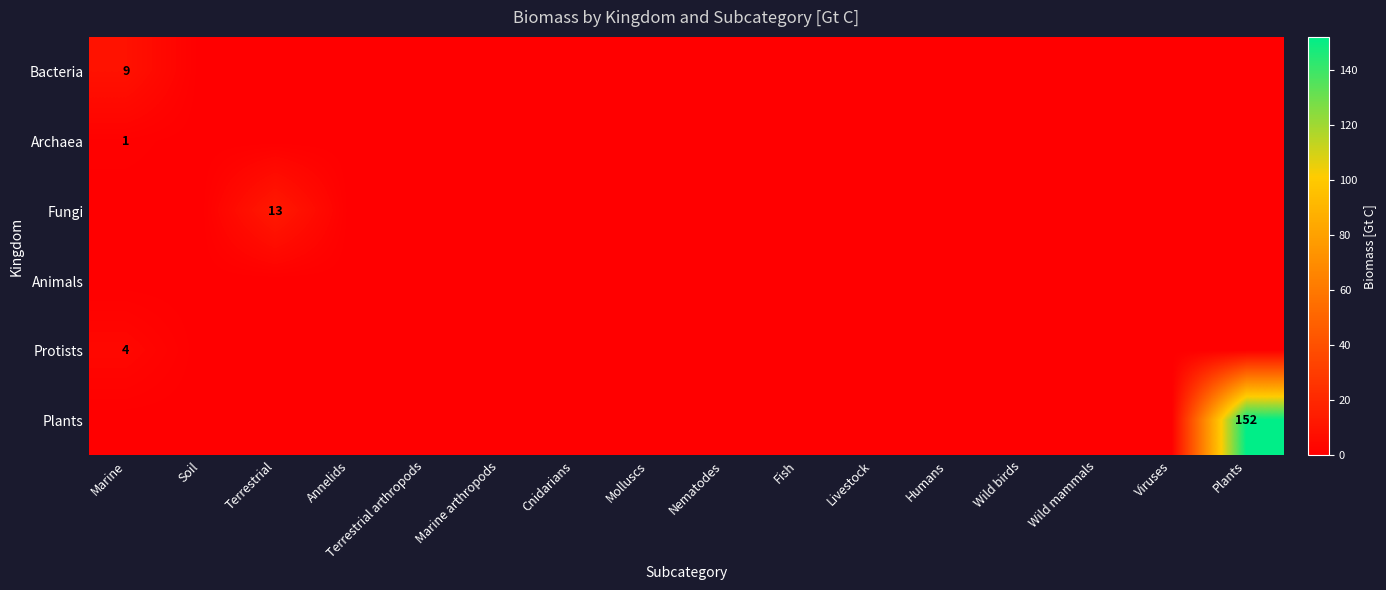

The Fungi series shows 17 at Terrestrial. True or false?

False